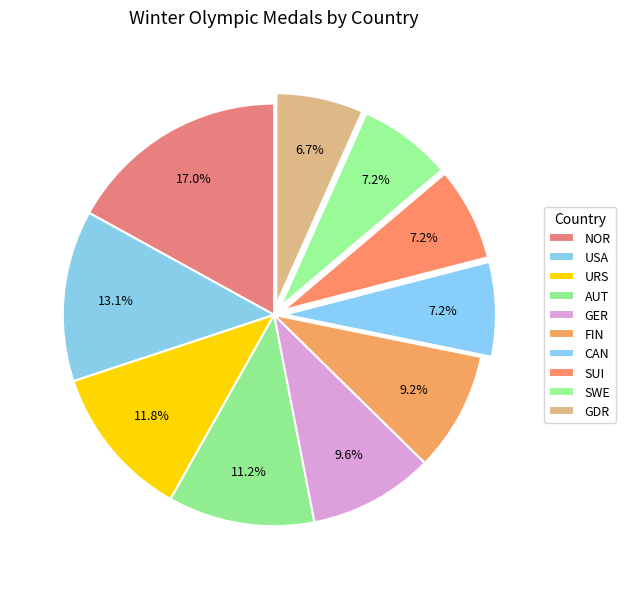

Count the number of slices in the pie.

10